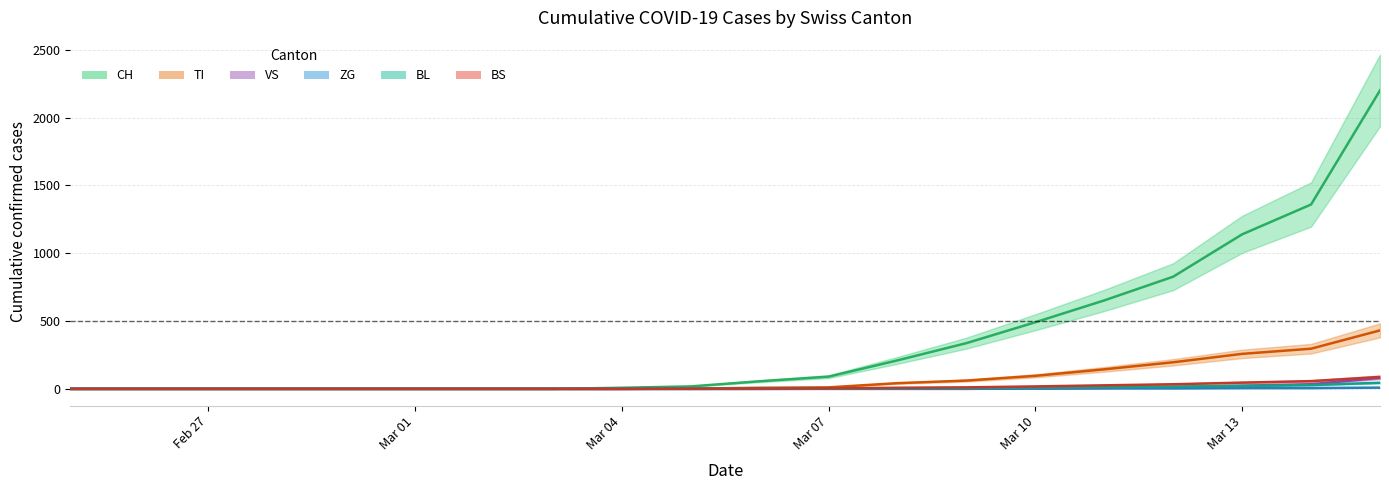

True or false: BL and CH intersect in this chart.

False